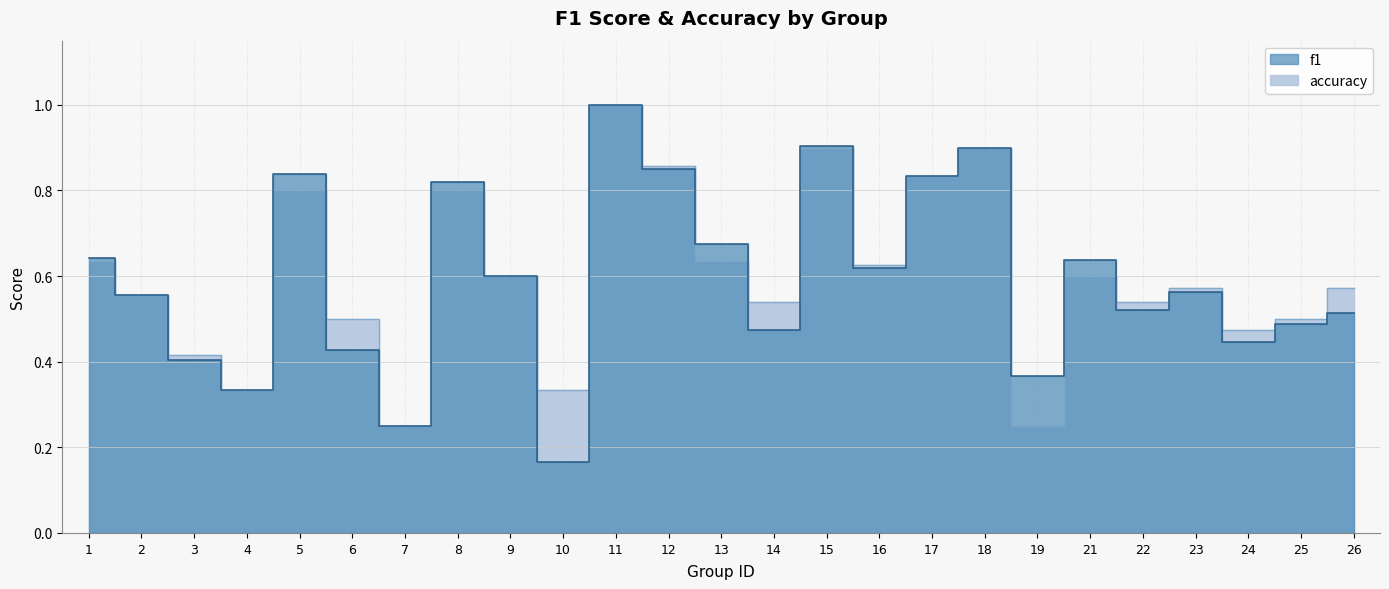

Between 11 and 15, which series saw the biggest shift?

accuracy